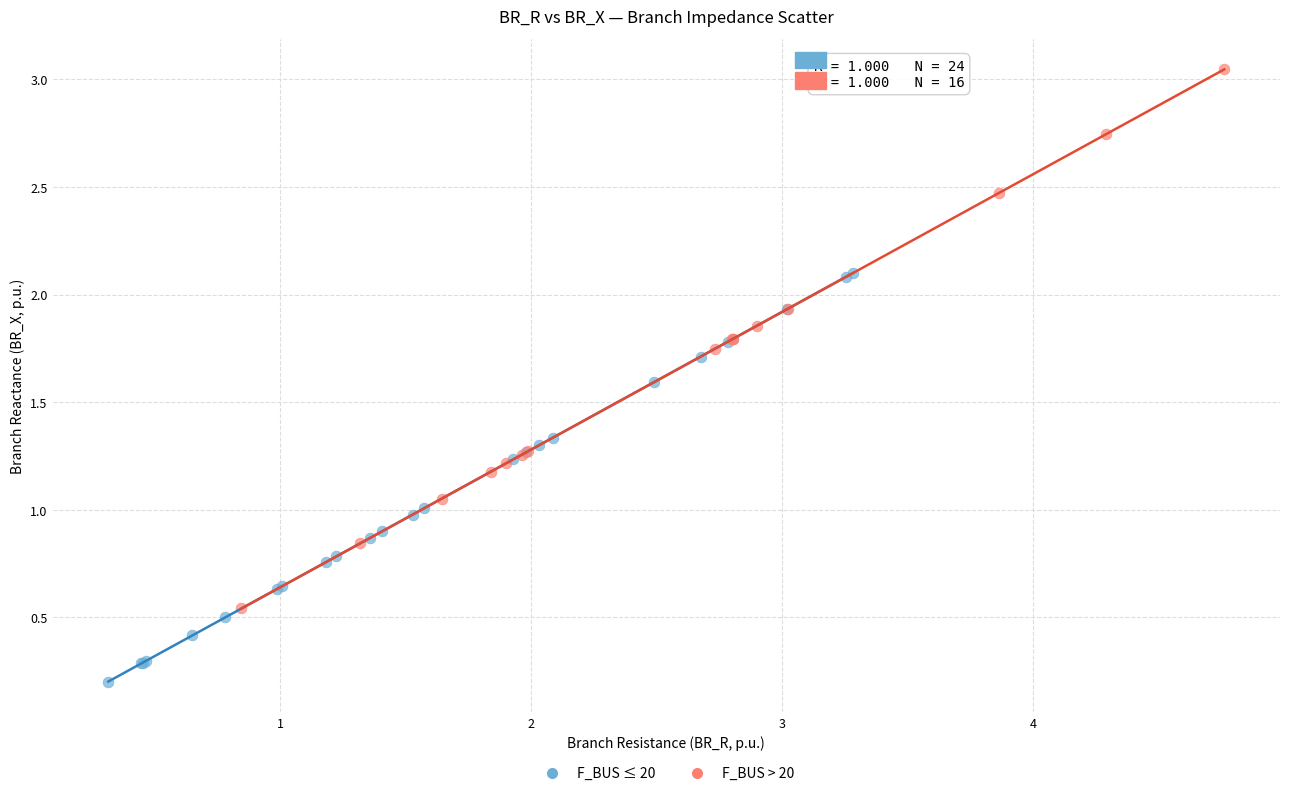

Which series contains the lowest Y value?

F_BUS ≤ 20